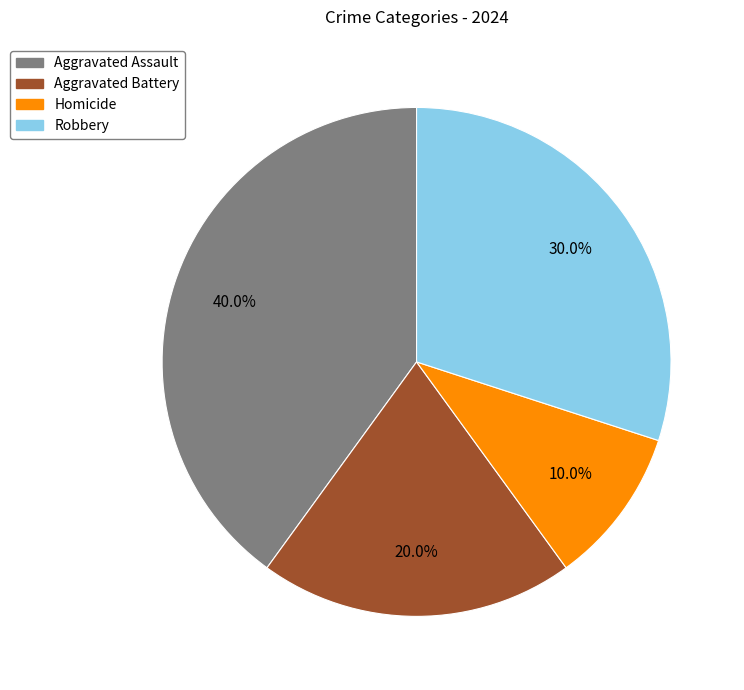

Which has a higher value, Robbery or Homicide?

Robbery